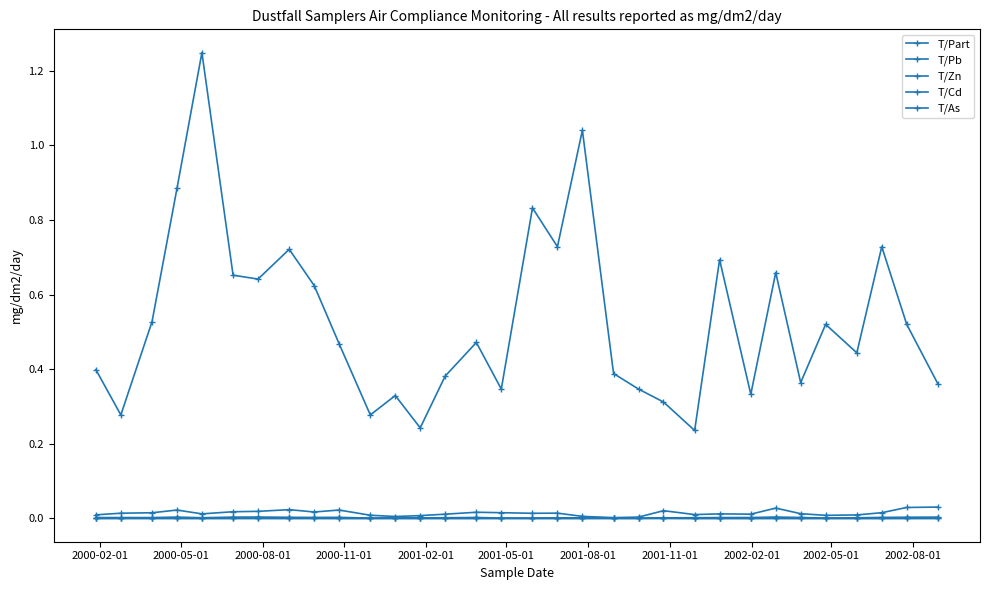

How many distinct data groups are displayed?

5